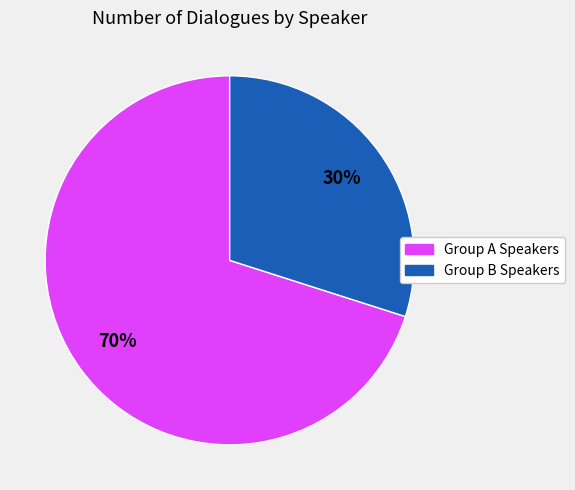

To the nearest percent, what is the difference between the largest and smallest slice percentages?

40%